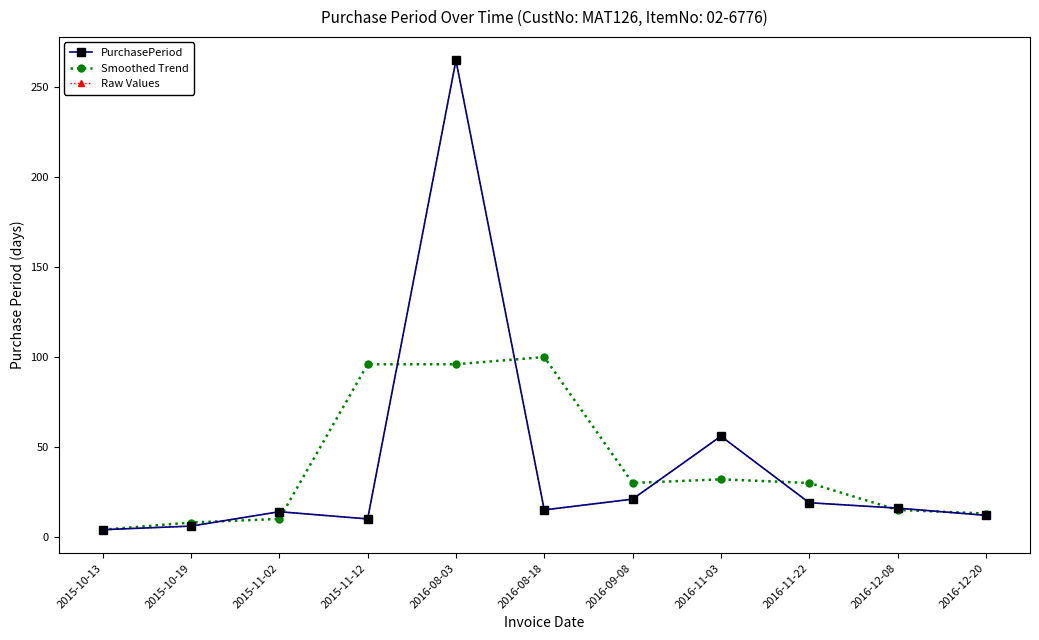

What is the total value across all series at 2015-11-12?

116